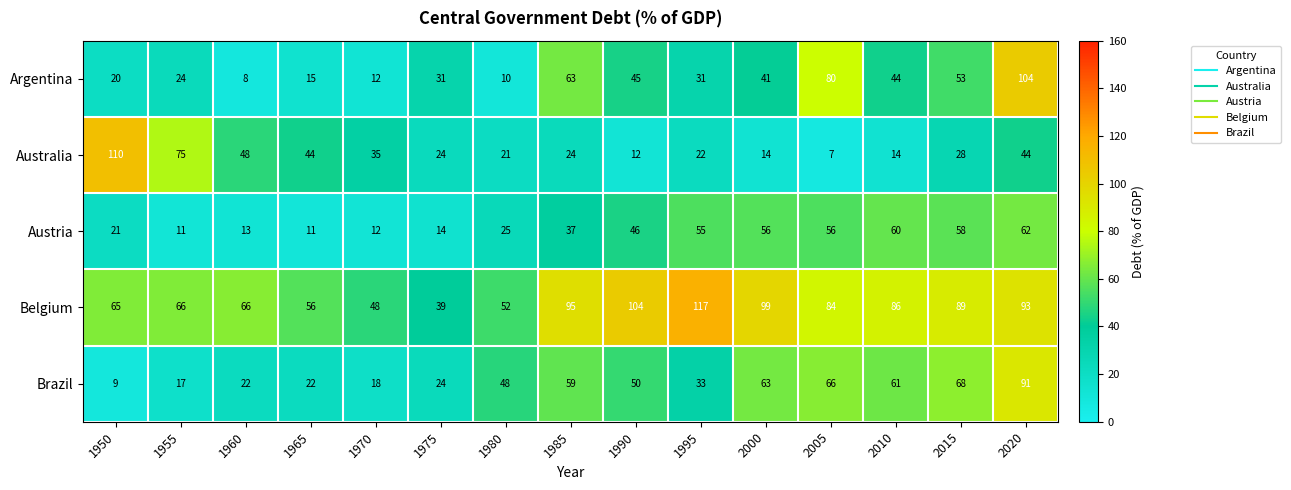

What value does the Belgium series have at 1950, to the nearest 5?

65